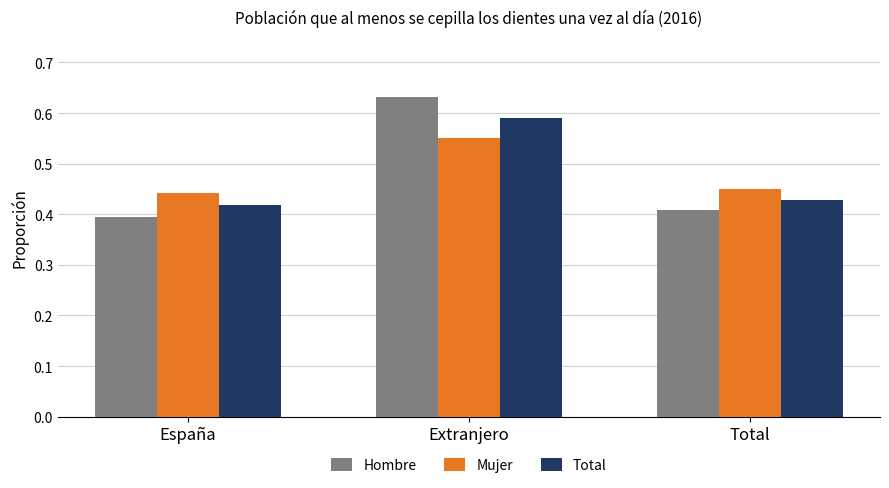

How many groups of bars are there?

3